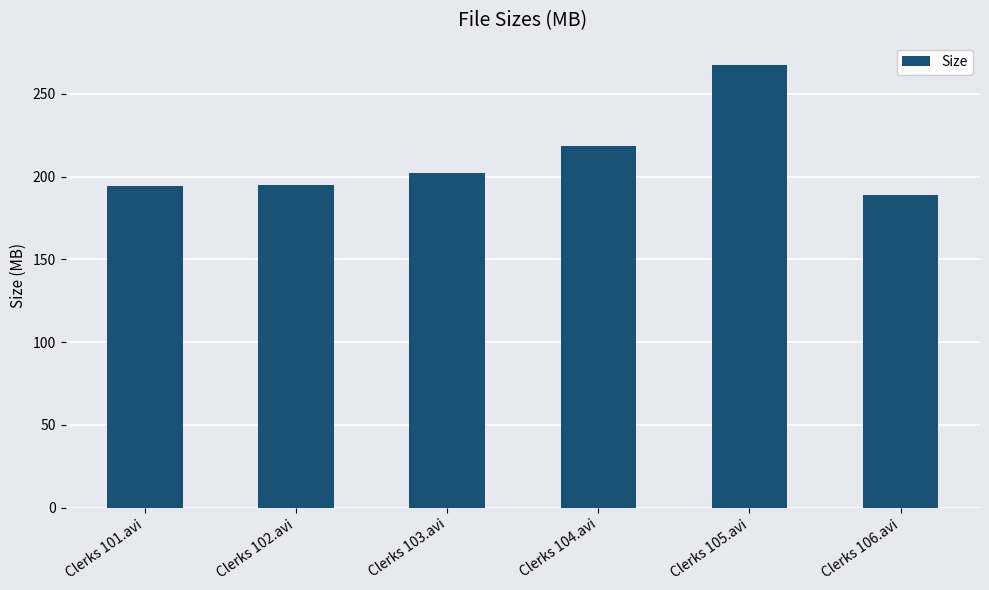

How many data points are above 202?

3